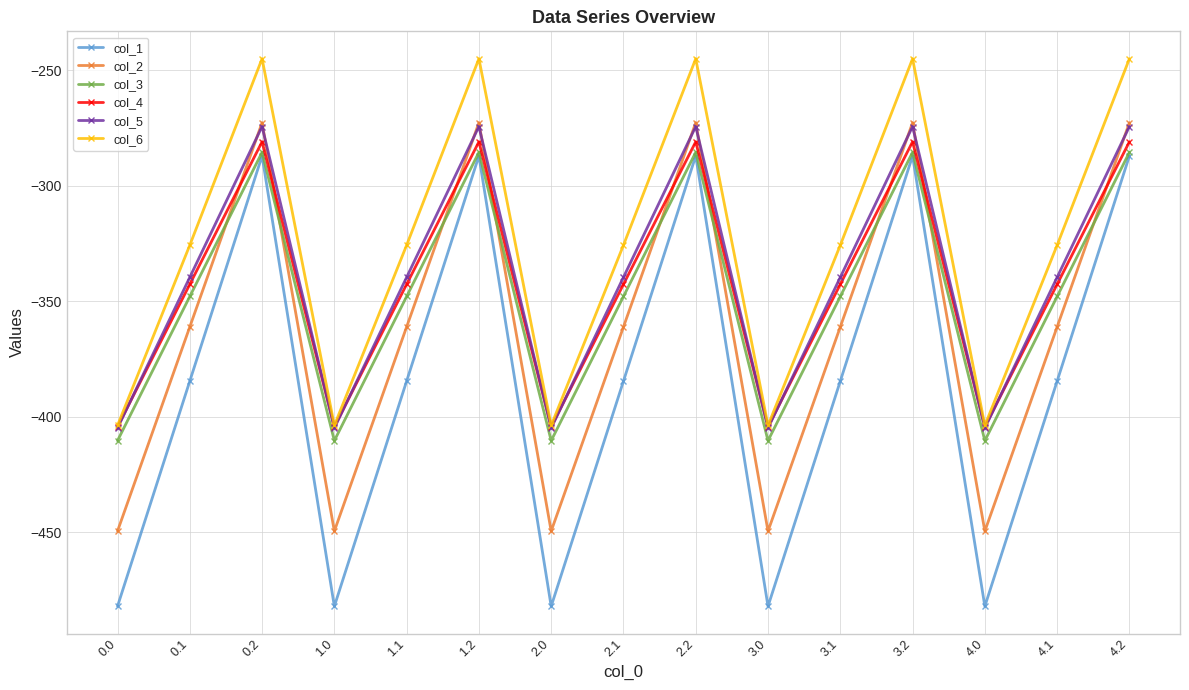

Reading left to right, extract all data points from this chart.

col_1: 0.0=-482.0	0.1=-384.6	0.2=-287.1	1.0=-482.0	1.1=-384.6	1.2=-287.1	2.0=-482.0	2.1=-384.6	2.2=-287.1	3.0=-482.0	3.1=-384.6	3.2=-287.1	4.0=-482.0	4.1=-384.6	4.2=-287.1
col_2: 0.0=-449.5	0.1=-361.1	0.2=-272.7	1.0=-449.5	1.1=-361.1	1.2=-272.7	2.0=-449.5	2.1=-361.1	2.2=-272.7	3.0=-449.5	3.1=-361.1	3.2=-272.7	4.0=-449.5	4.1=-361.1	4.2=-272.7
col_3: 0.0=-410.3	0.1=-347.9	0.2=-285.5	1.0=-410.3	1.1=-347.9	1.2=-285.5	2.0=-410.3	2.1=-347.9	2.2=-285.5	3.0=-410.3	3.1=-347.9	3.2=-285.5	4.0=-410.3	4.1=-347.9	4.2=-285.5
col_4: 0.0=-404.4	0.1=-342.7	0.2=-281.0	1.0=-404.4	1.1=-342.7	1.2=-281.0	2.0=-404.4	2.1=-342.7	2.2=-281.0	3.0=-404.4	3.1=-342.7	3.2=-281.0	4.0=-404.4	4.1=-342.7	4.2=-281.0
col_5: 0.0=-404.9	0.1=-339.6	0.2=-274.4	1.0=-404.9	1.1=-339.6	1.2=-274.4	2.0=-404.9	2.1=-339.6	2.2=-274.4	3.0=-404.9	3.1=-339.6	3.2=-274.4	4.0=-404.9	4.1=-339.6	4.2=-274.4
col_6: 0.0=-403.8	0.1=-325.7	0.2=-245.0	1.0=-403.8	1.1=-325.7	1.2=-245.0	2.0=-403.8	2.1=-325.7	2.2=-245.0	3.0=-403.8	3.1=-325.7	3.2=-245.0	4.0=-403.8	4.1=-325.7	4.2=-245.0